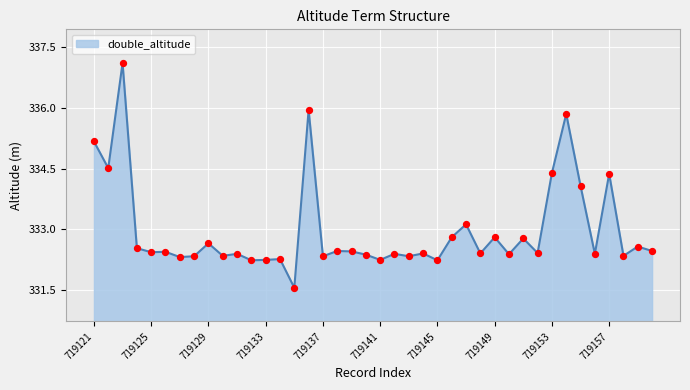

What is the greatest value displayed?

337.1